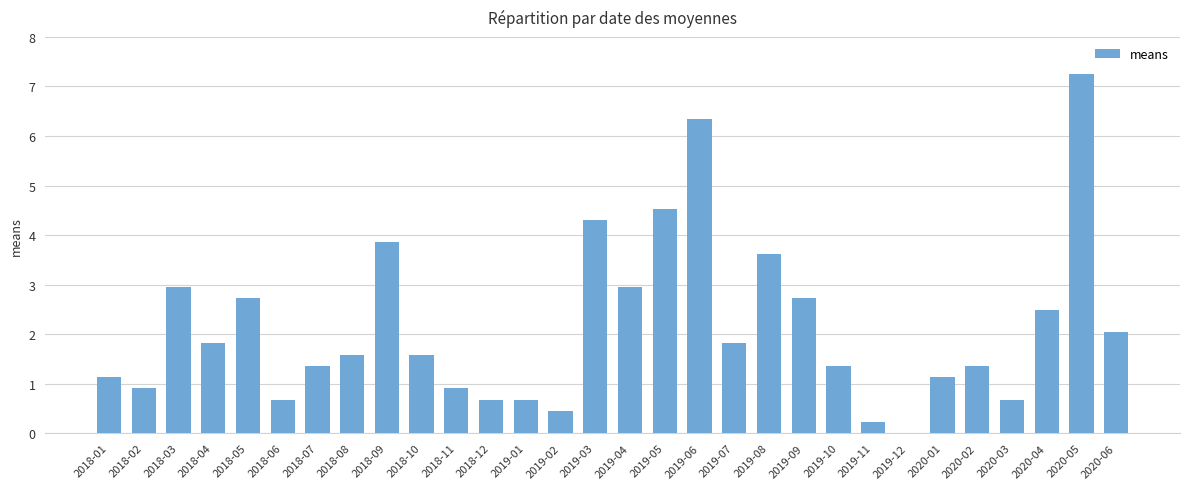

What value does the data have at 2018-01?

1.1